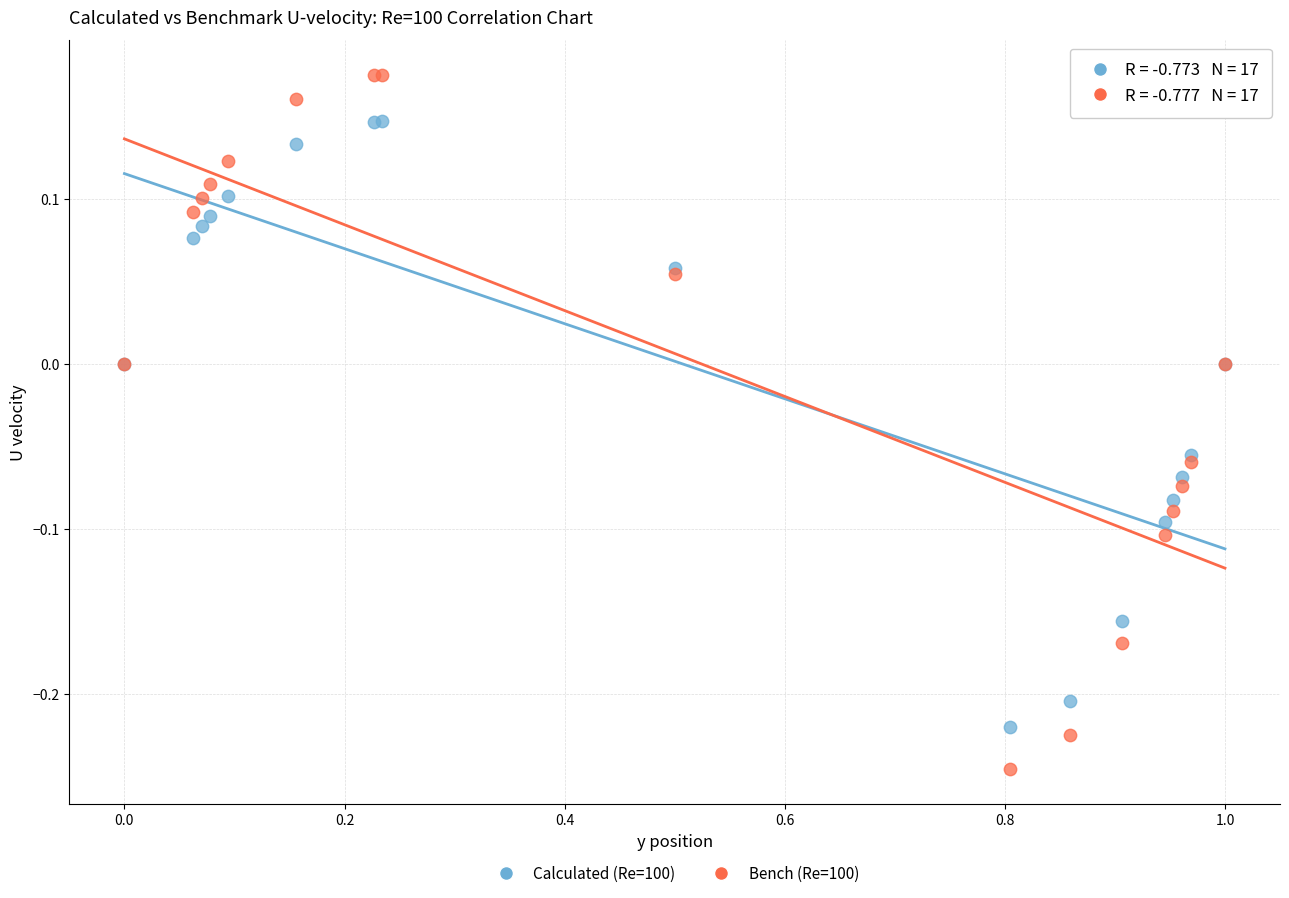

Which series contains the highest Y value?

Bench (Re=100)